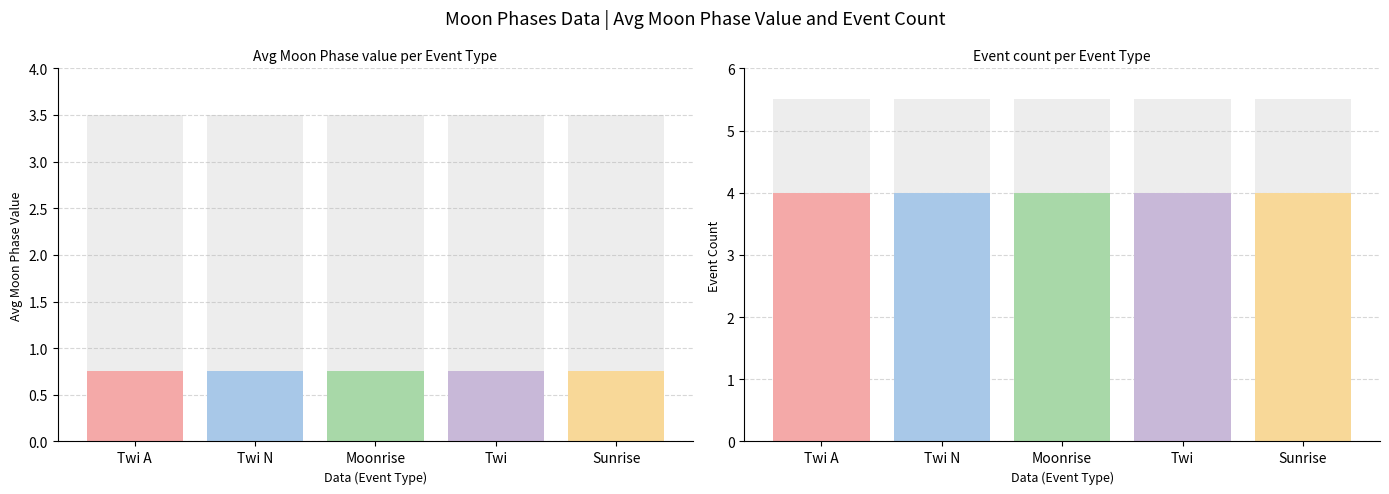

Which label corresponds to the largest value in the chart?

Twi N